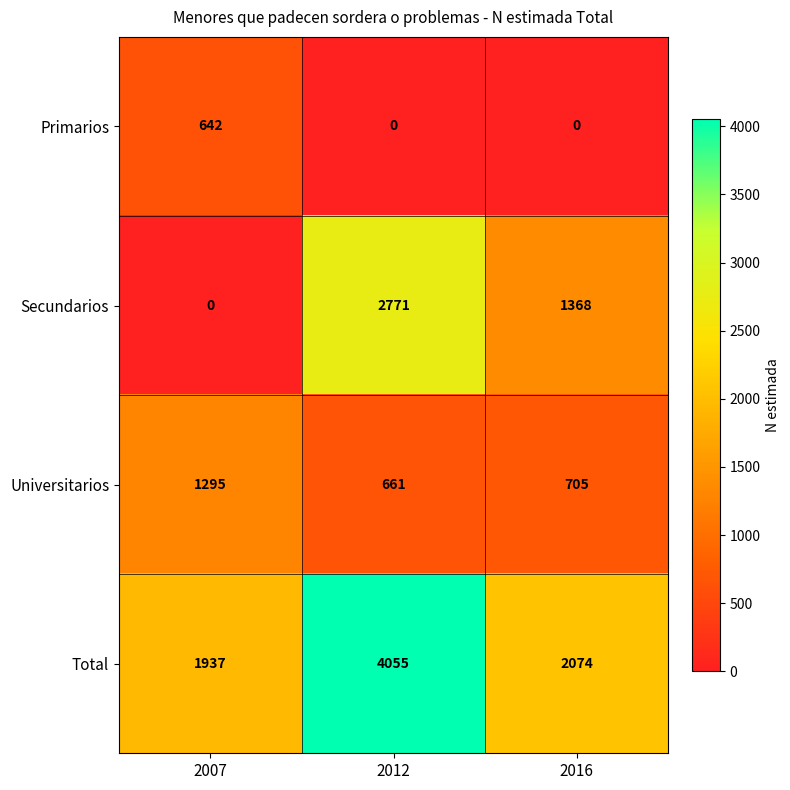

Where does the Total series first go above 2074?

2012